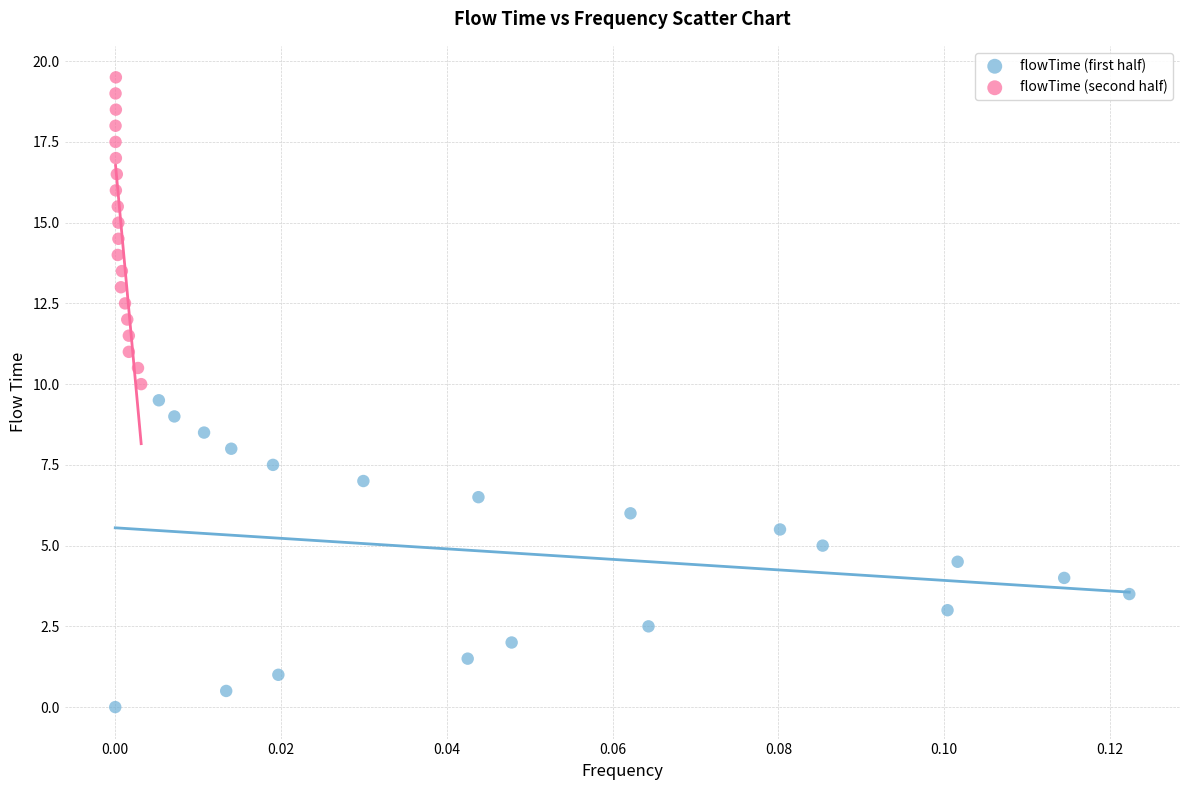

What are all the series names shown in the legend?

flowTime (first half), flowTime (second half)